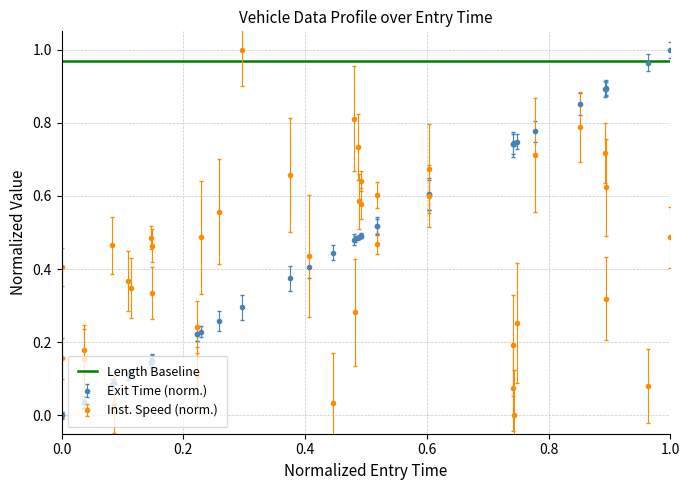

Which series has the largest total across all categories?

Length Baseline